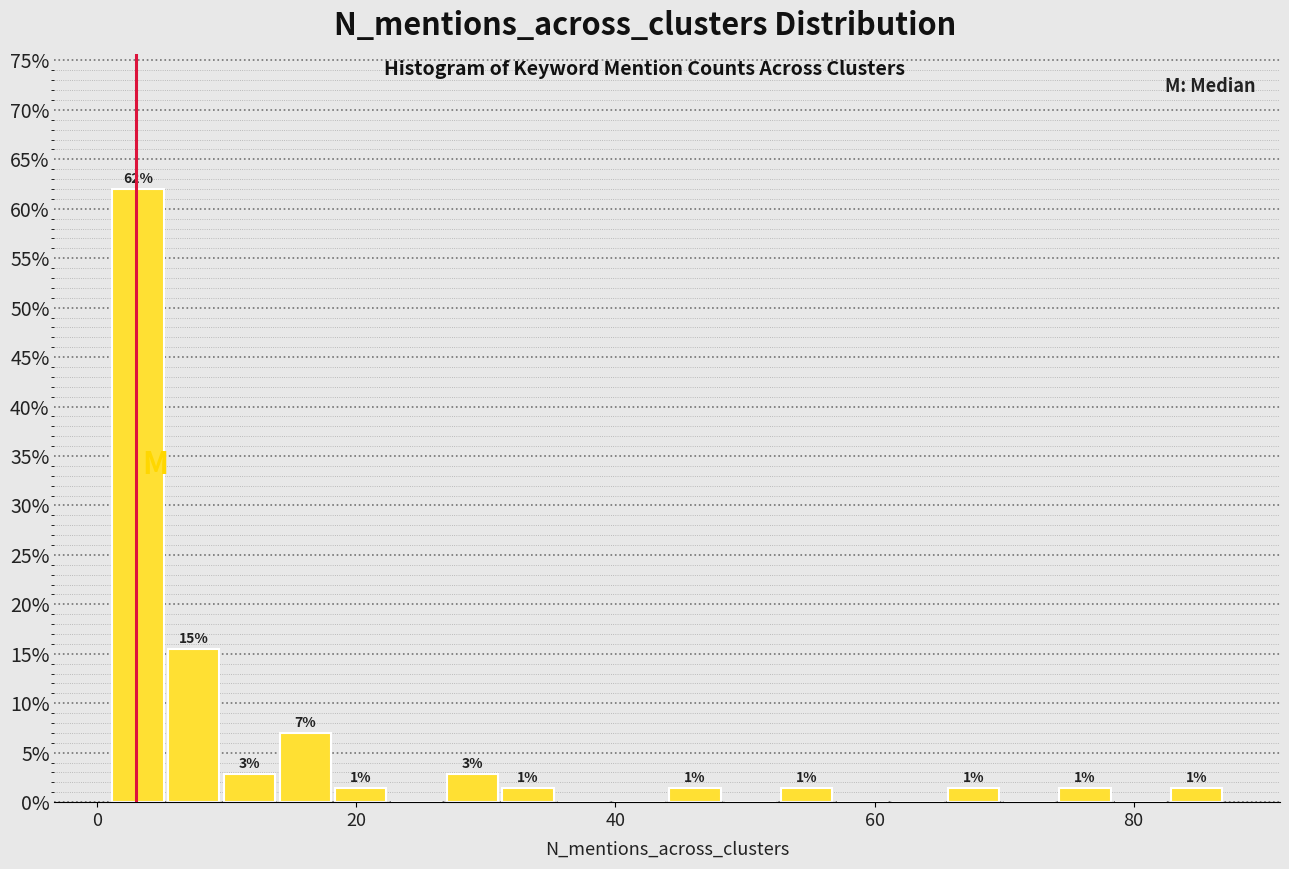

Around what value on the x-axis is the tallest bar? Give the approximate position of its centre, as read against the axis.

4